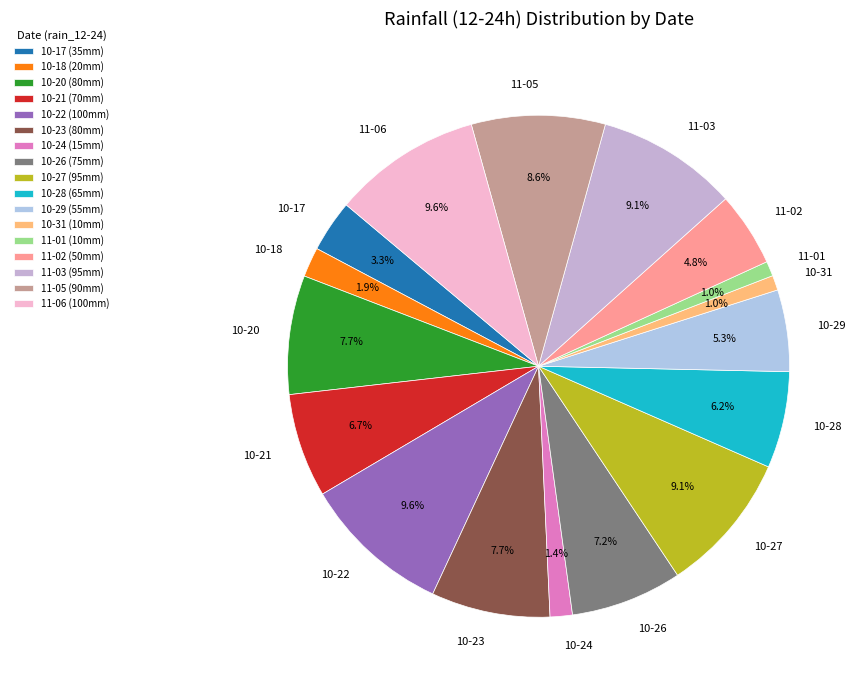

What is the ratio of the value at 11-03 to the value at 10-20?

1.2